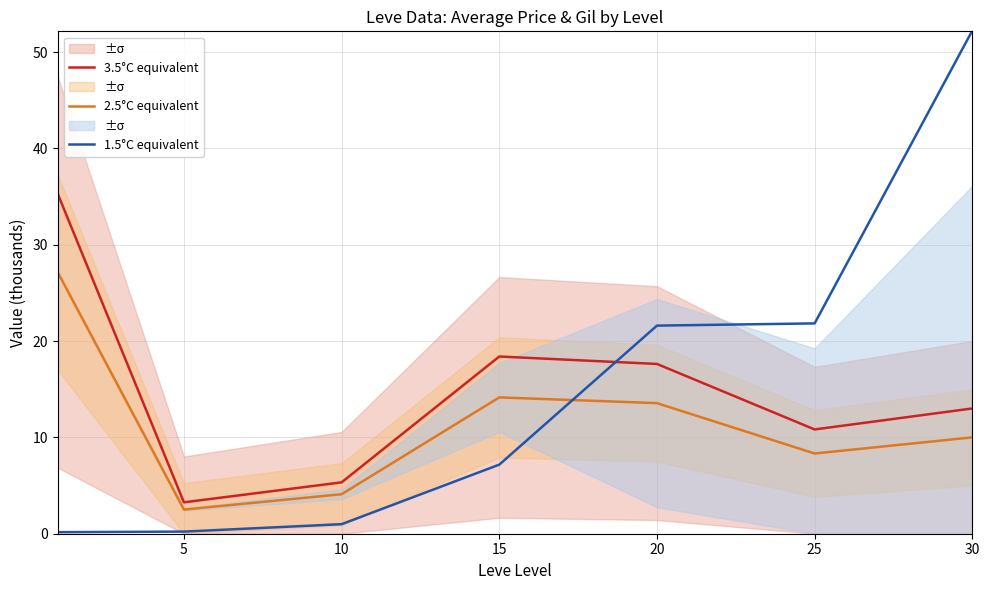

At which category does 2.5°C equivalent reach its first local valley?

5